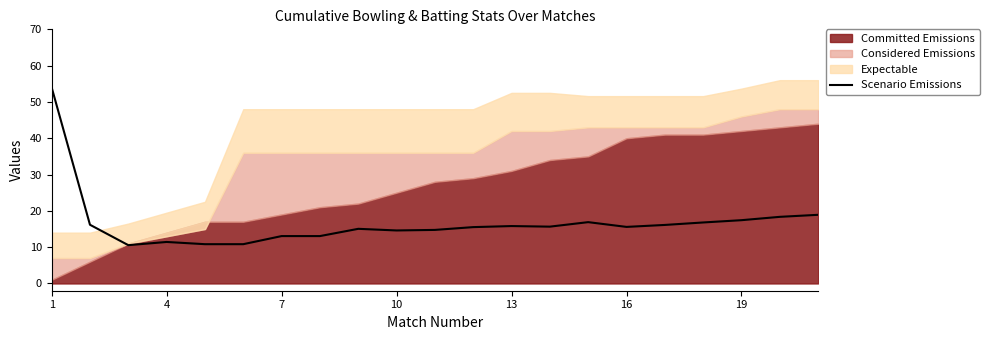

True or false: Scenario Emissions has a value of 21.0 at 13.

False